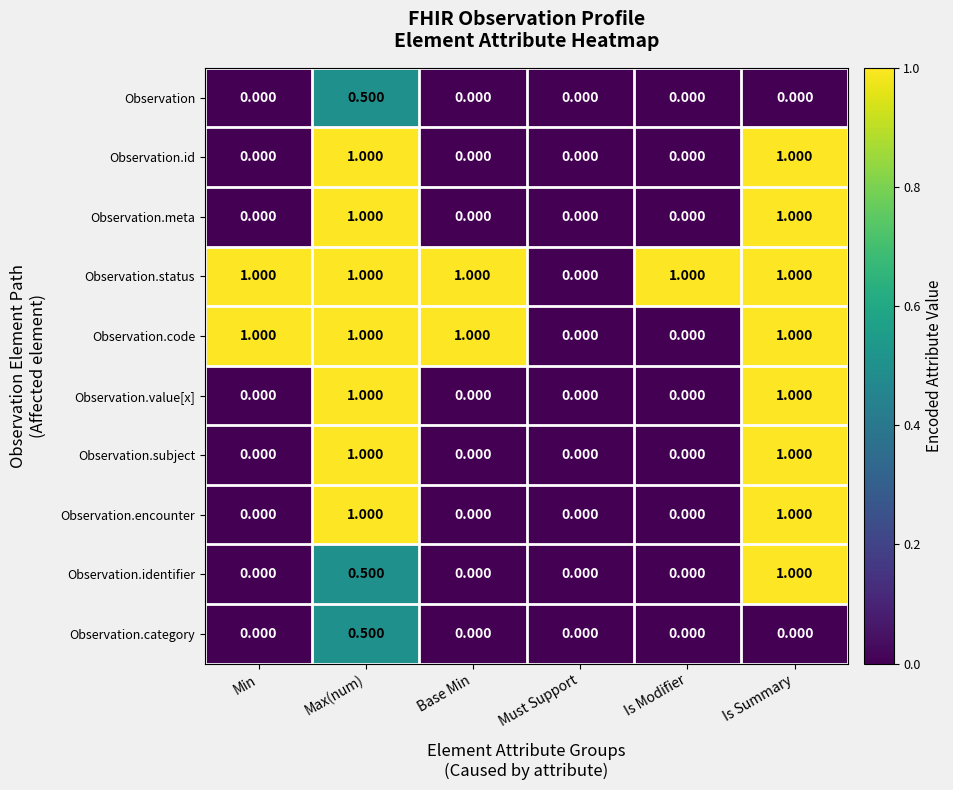

Is the value of Observation.meta at Is Summary greater than the value of Observation.encounter at Base Min?

Yes